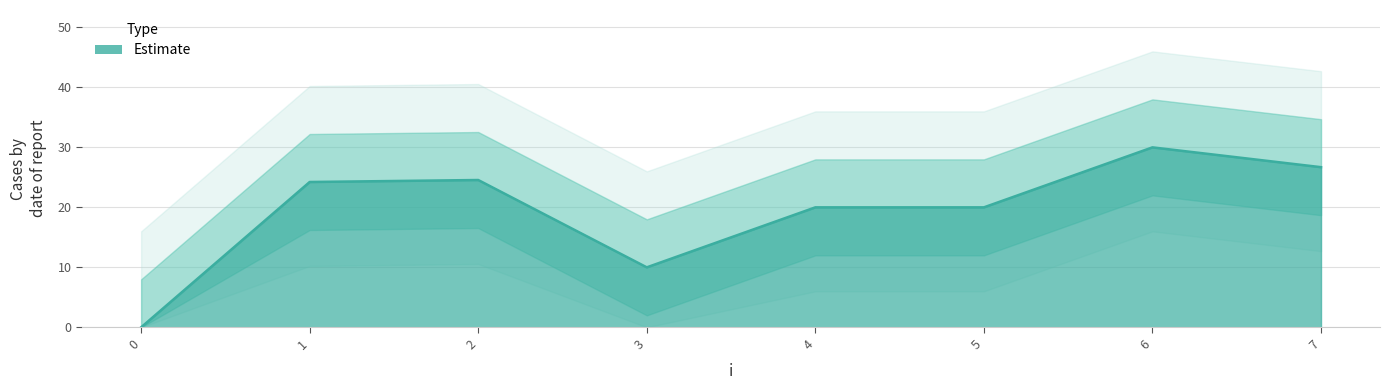

What is the value of the 7th point from the left?

30.0